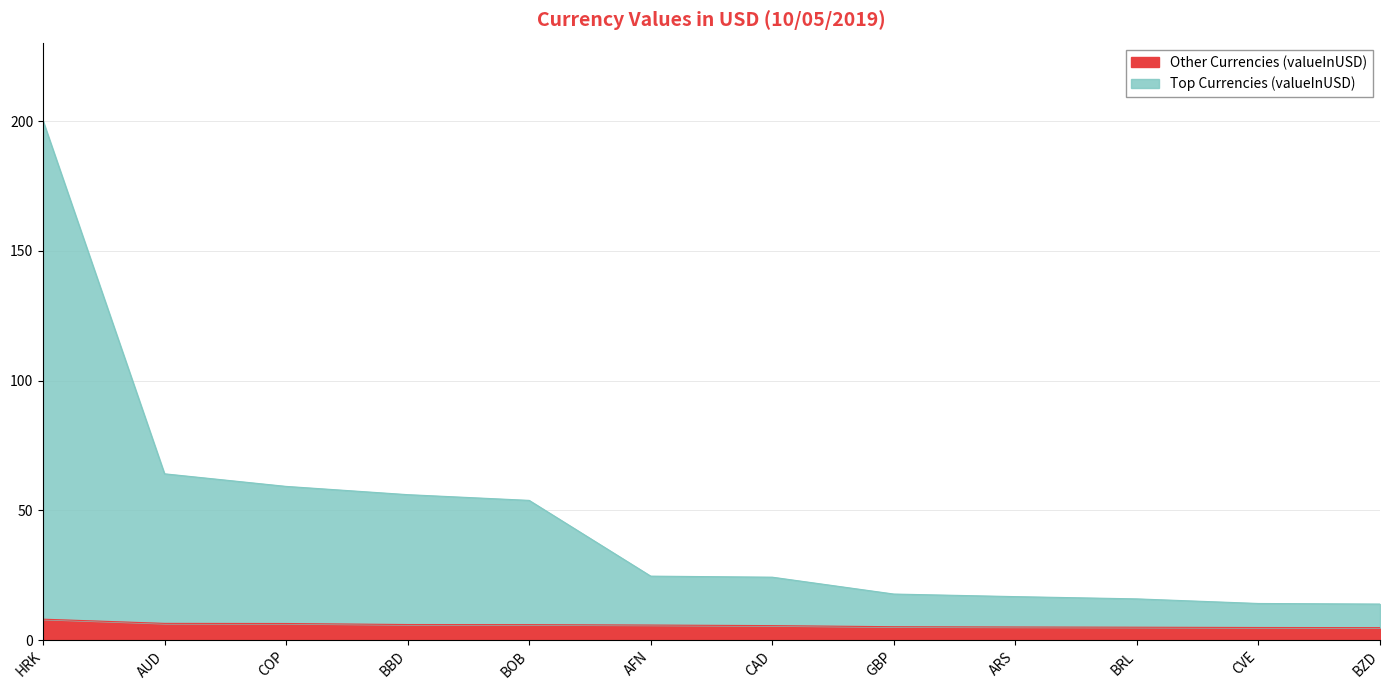

Which series changed the most between HRK and AUD?

Top Currencies (valueInUSD)